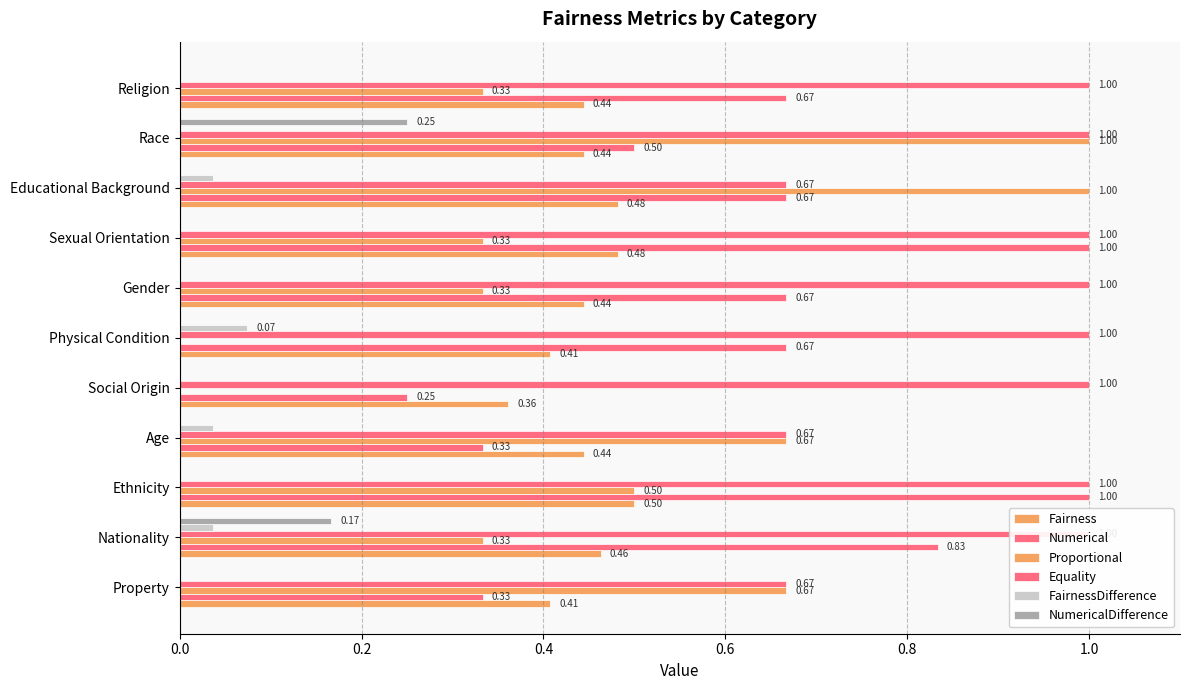

What is the average value of the Numerical series?

0.6